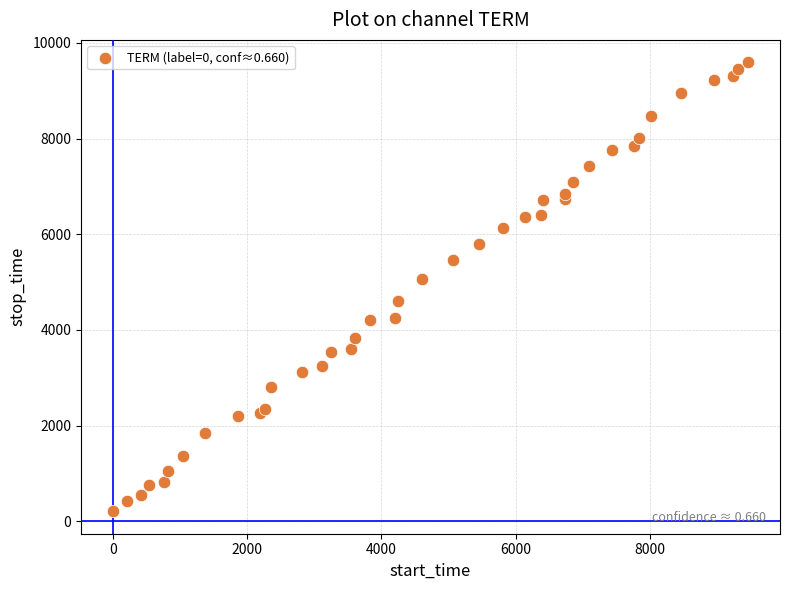

What Y value in the scatter plot is closest to 4902?

5062